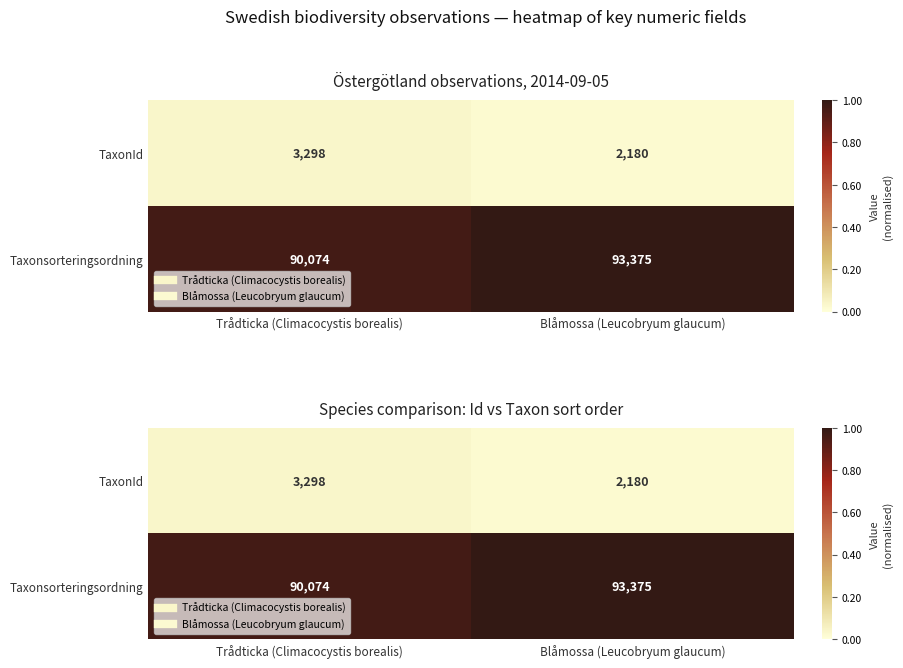

Rank the categories by Taxonsorteringsordning value from highest to lowest.

Blåmossa (Leucobryum glaucum), Trådticka (Climacocystis borealis)